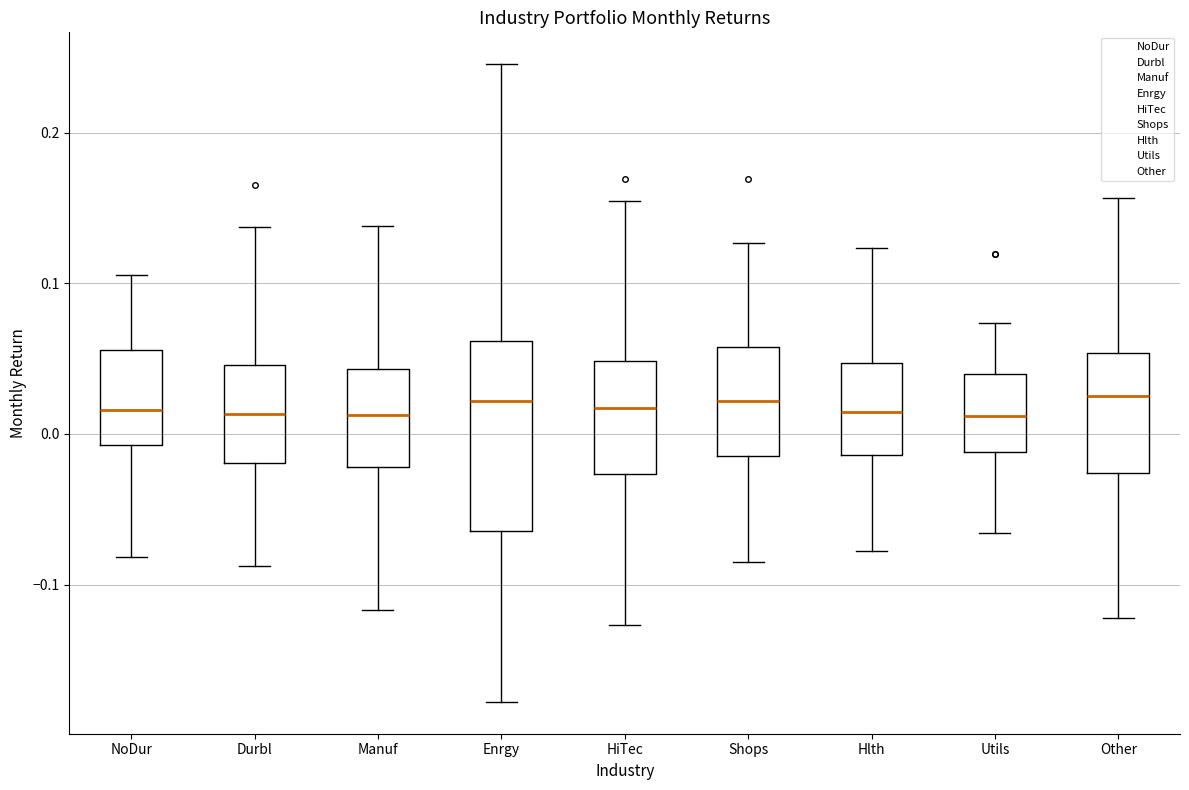

Where is the lower edge of the box for Other on the y-axis? The values are not printed on the chart, so give them approximately, as read against the axis.

-0.03